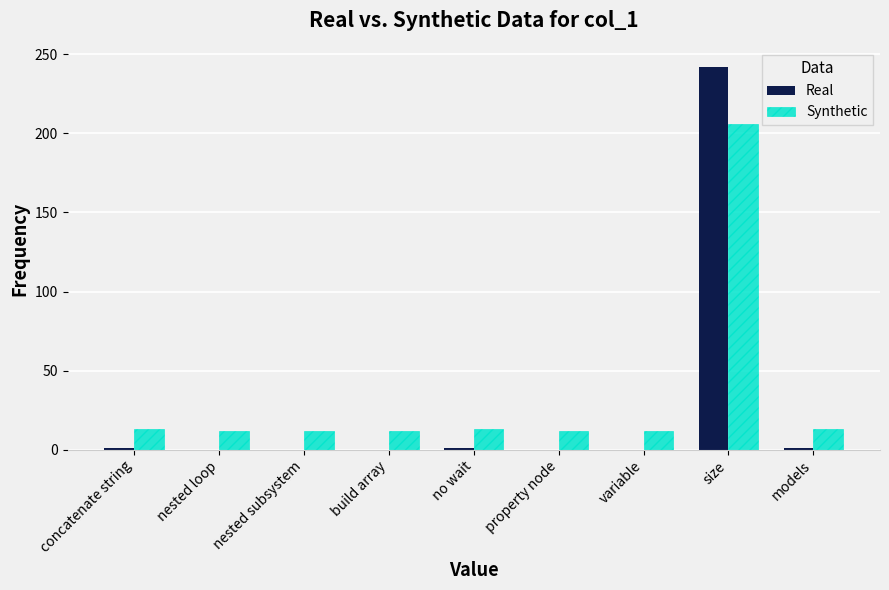

How many groups of bars are there?

9